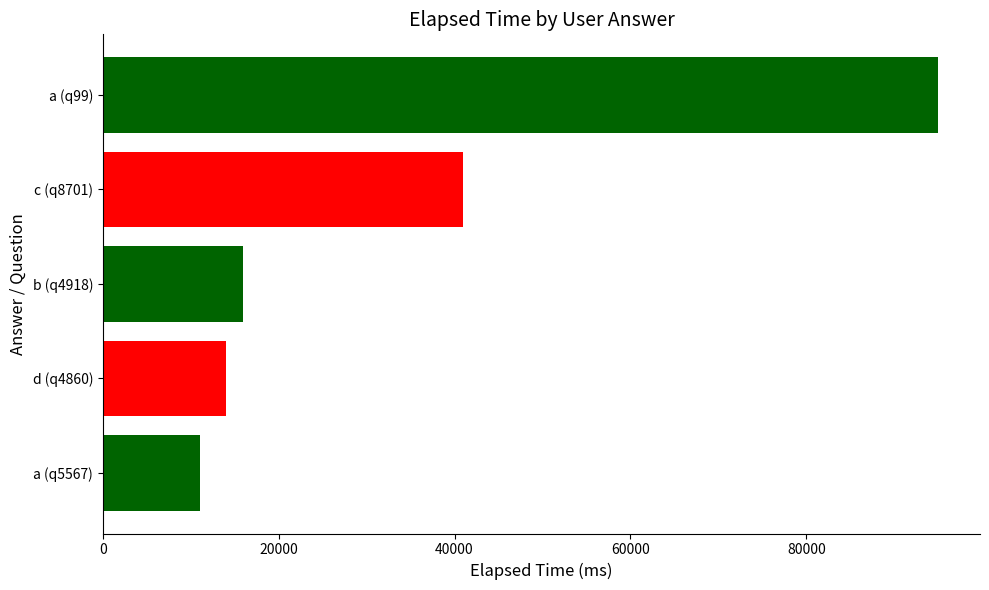

True or false: the data shows 16000 at b (q4918).

True